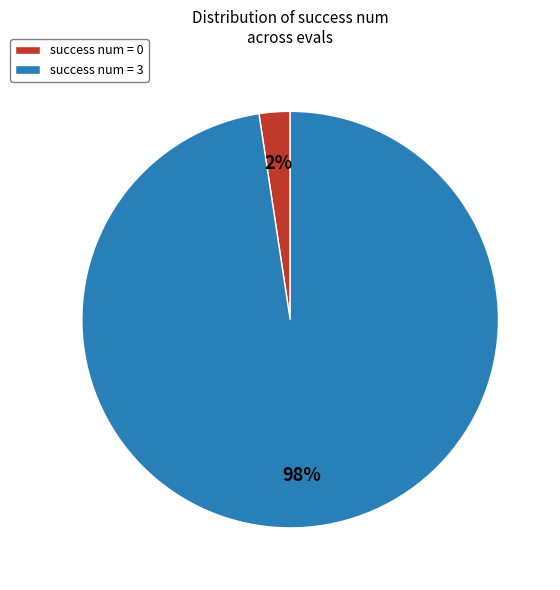

Which has a higher value, success num = 3 or success num = 0?

success num = 3